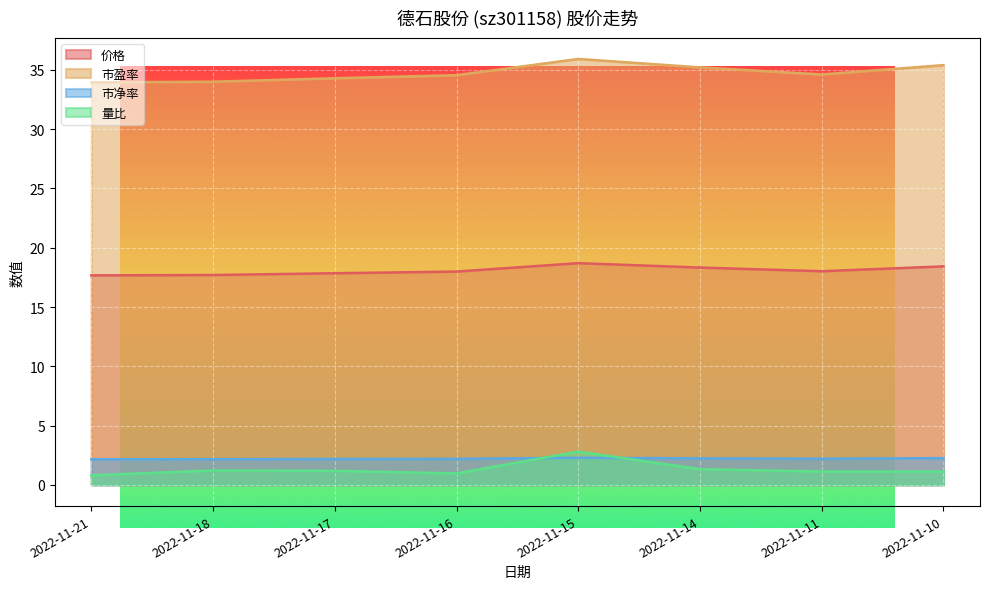

True or false: 市净率 and 价格 cross at least once.

False